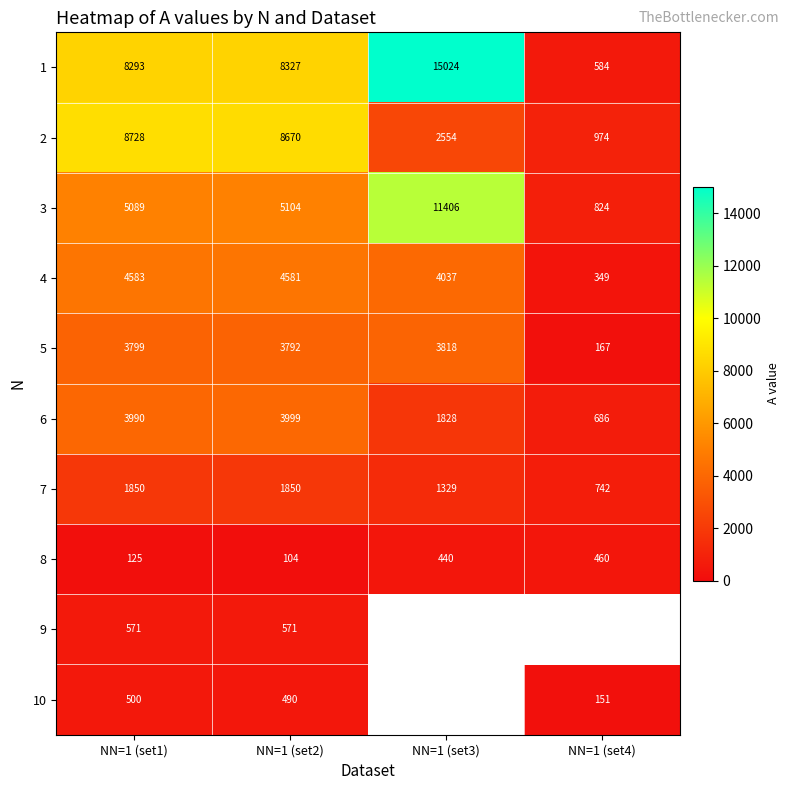

List the labels in order of 4 value, smallest first.

NN=1 (set4), NN=1 (set3), NN=1 (set2), NN=1 (set1)